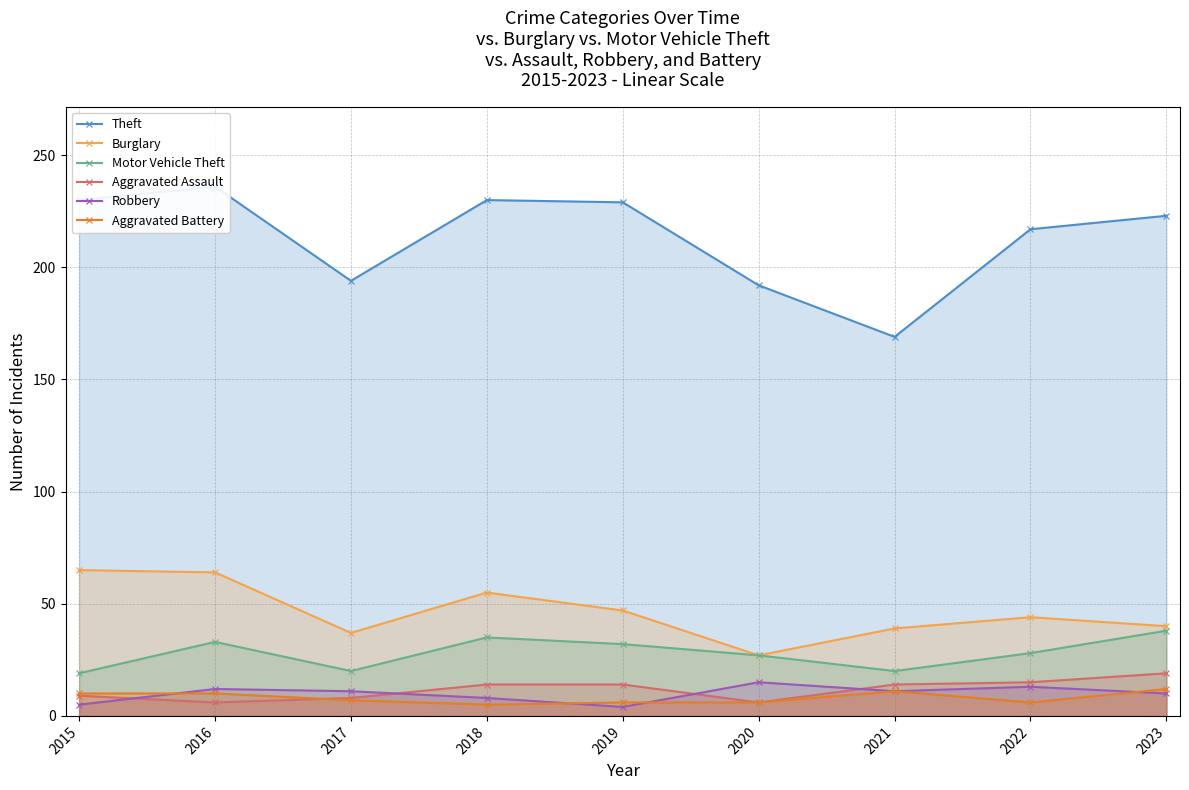

Between 2018 and 2023, which is larger?

2018